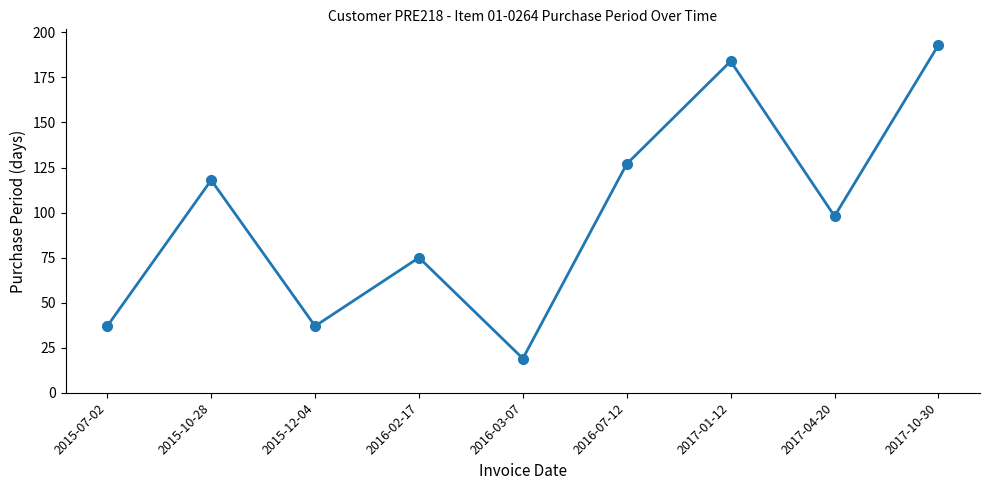

At which category does the data reach its first local peak?

2015-10-28